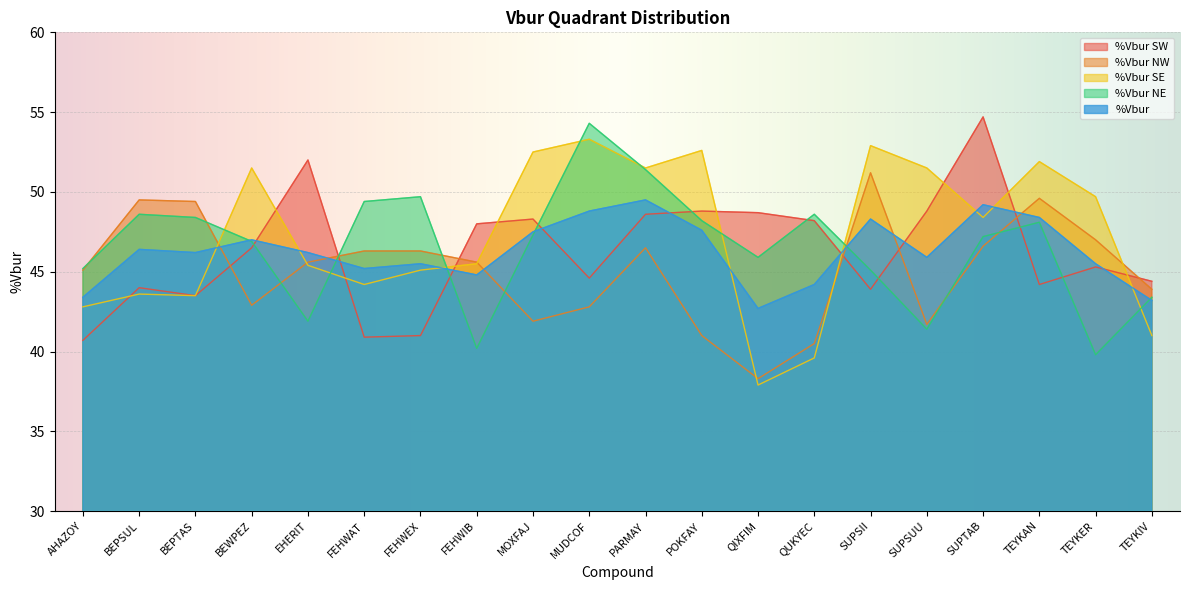

What value does the %Vbur series have at MOXFAJ?

47.5